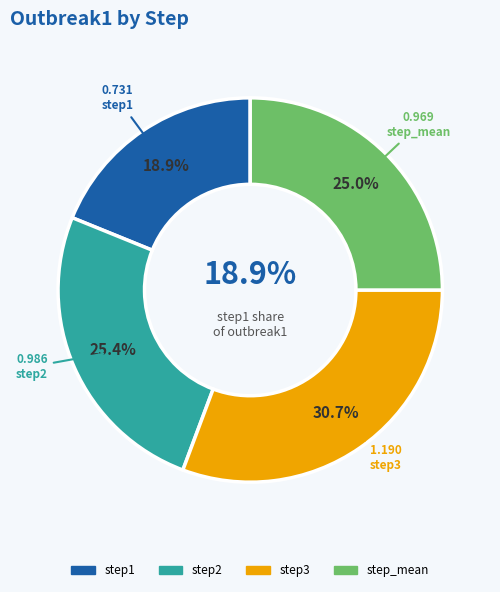

Count the number of slices in the pie.

4